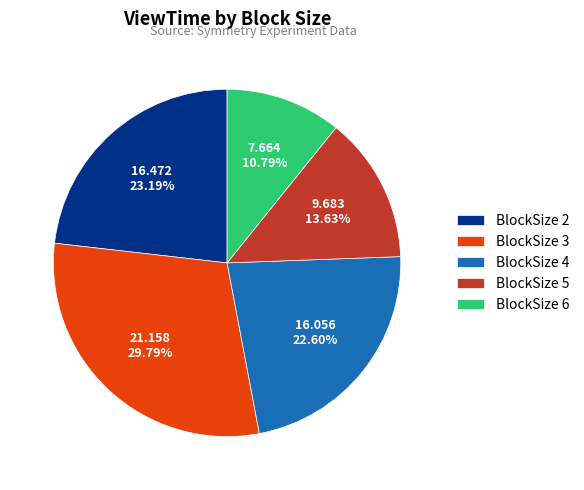

To the nearest percent, what is the difference between the BlockSize 5 and BlockSize 3 slice percentages?

16%